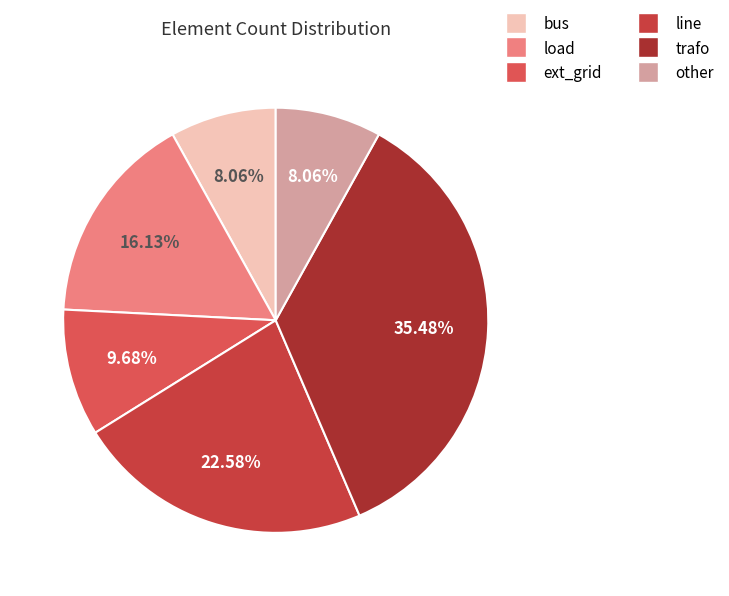

How many segments does this pie chart have?

6